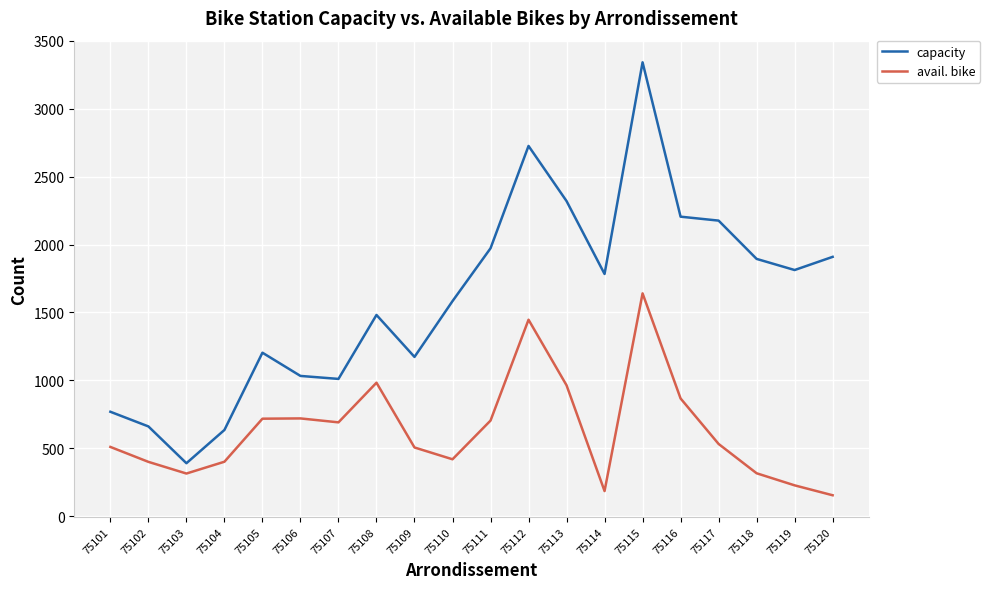

At which category is the sum across all series the highest?

75115